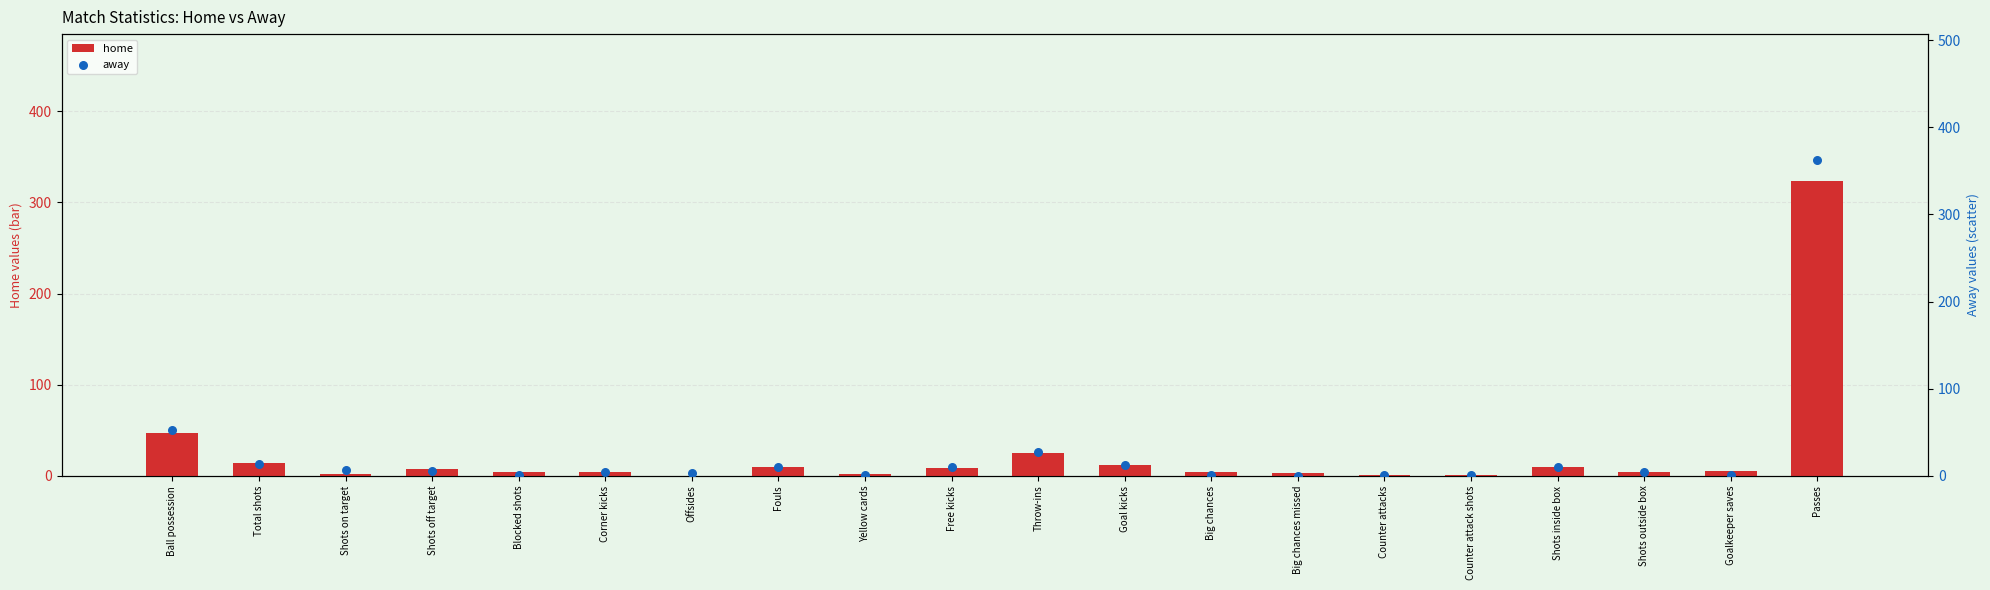

Which series reaches the minimum Y coordinate?

home